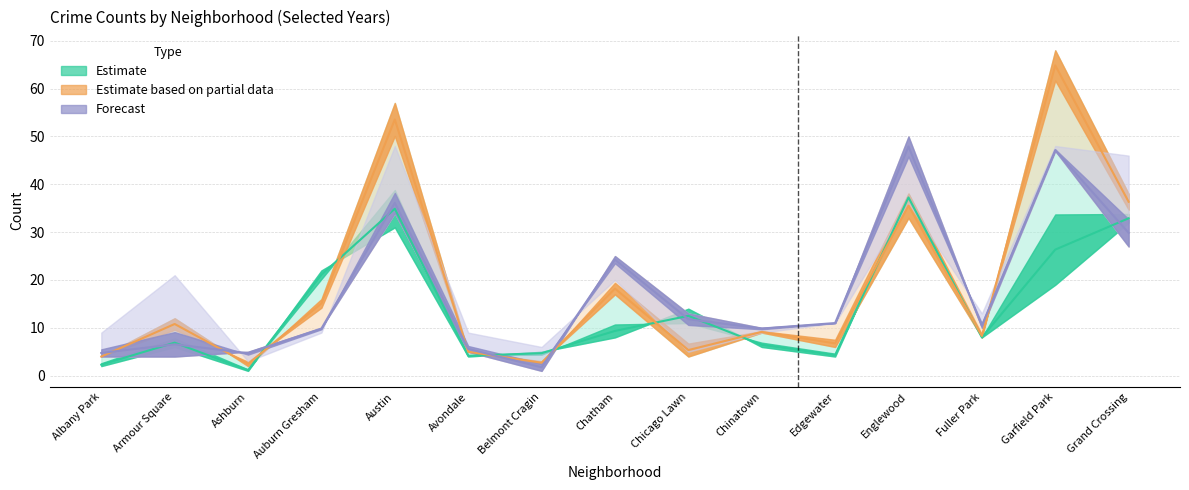

True or false: 2017 has more than 2 interior local peaks.

True